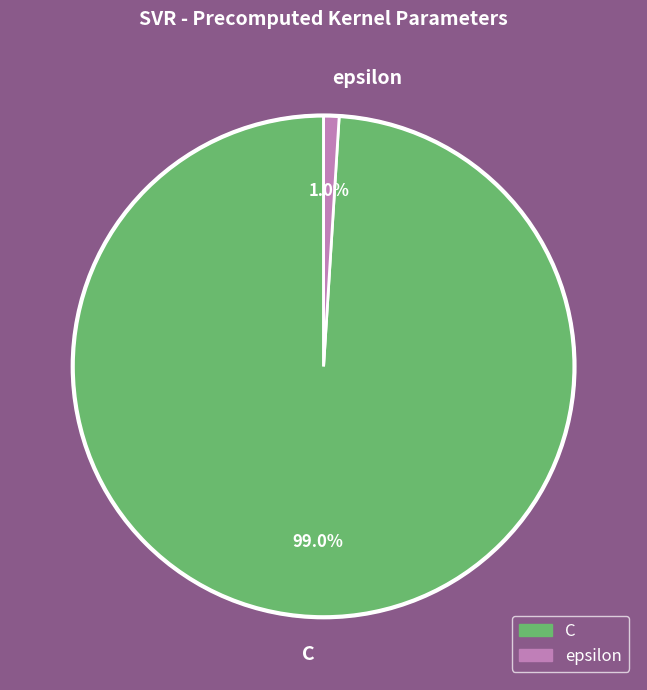

To the nearest percent, what portion does epsilon represent?

1%